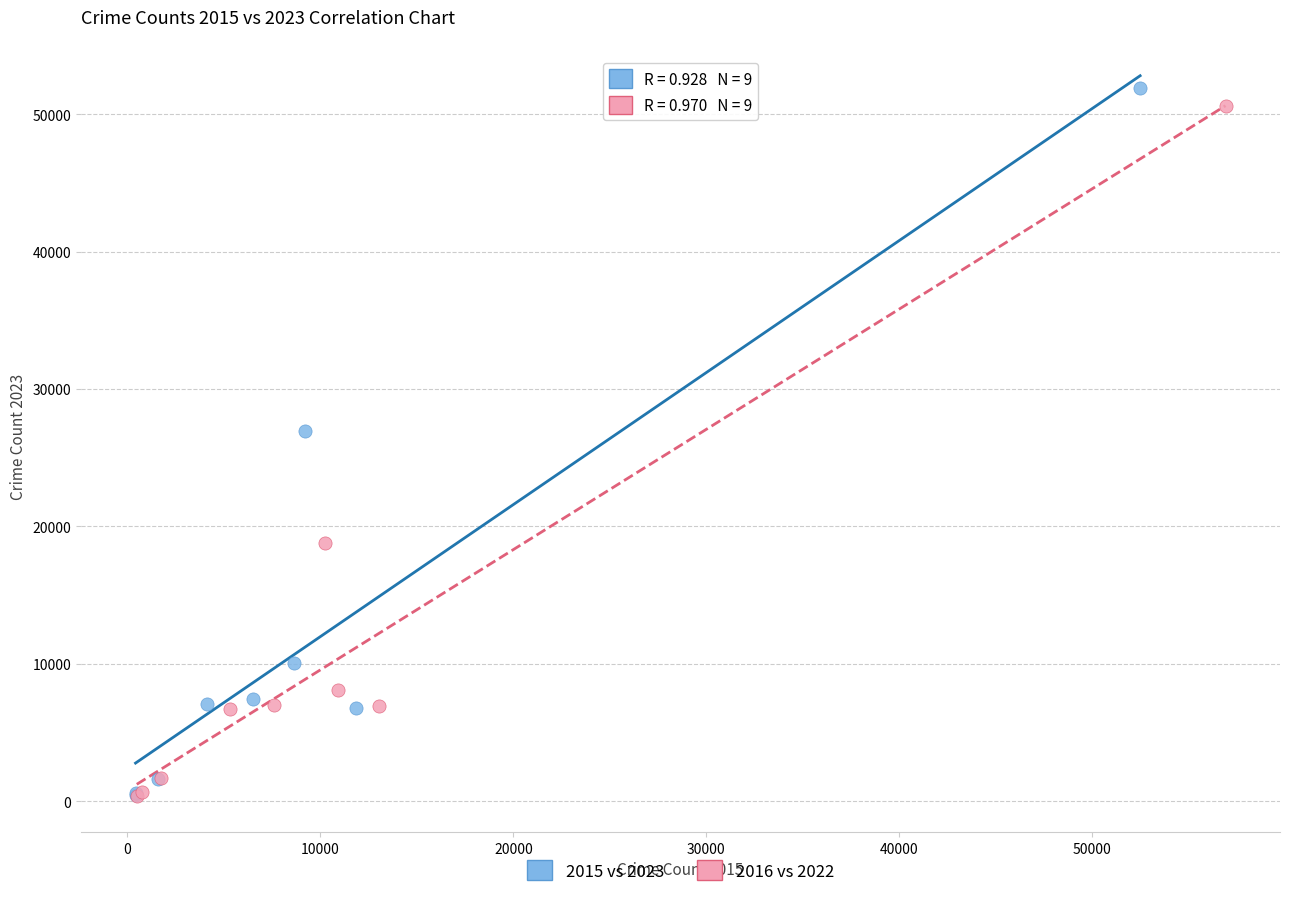

Which series has the widest spread of Y values?

2015 vs 2023